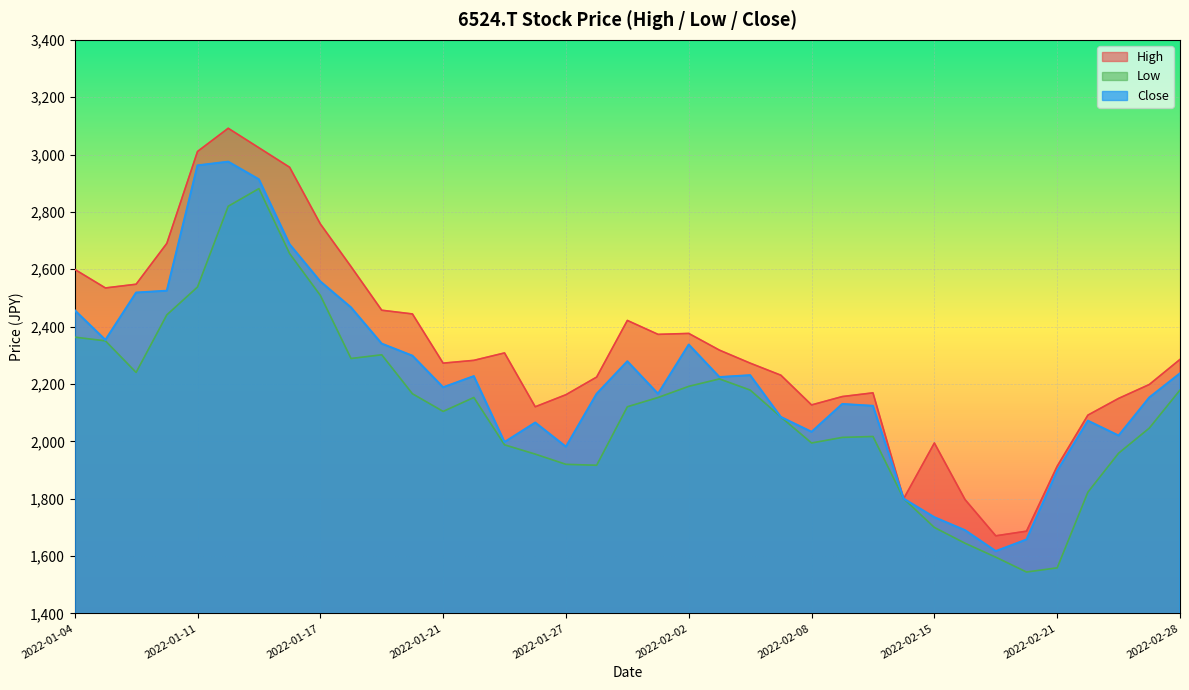

At how many categories does at least one series exceed 2280?

19